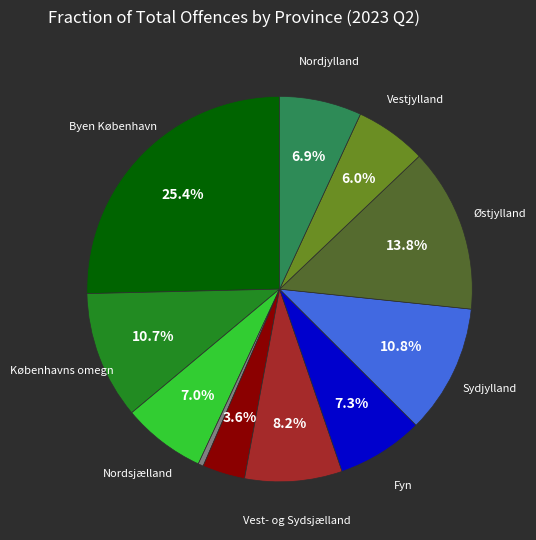

Does any single category account for the majority?

No